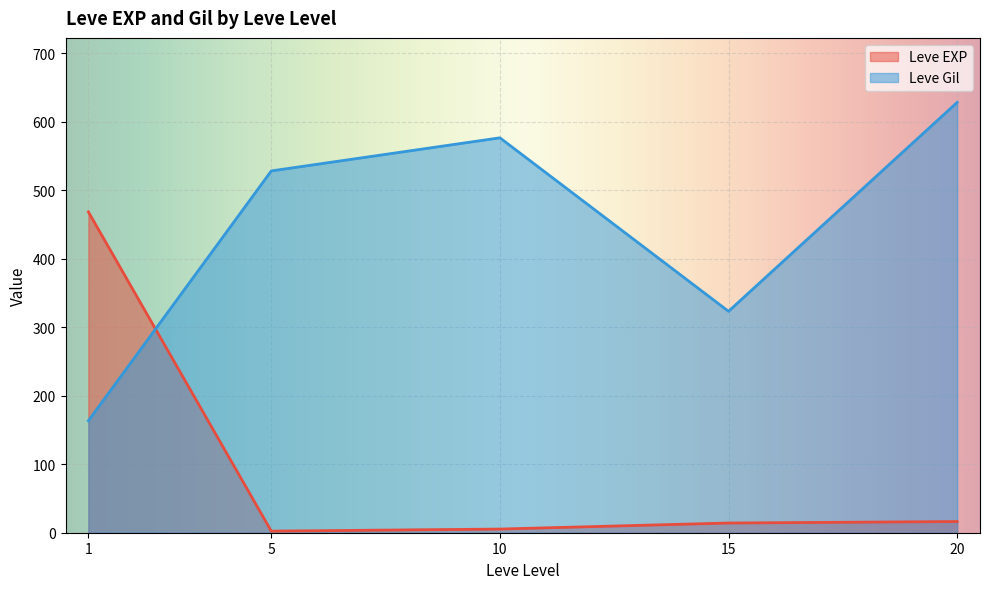

Which series has the largest total across all categories?

Leve Gil